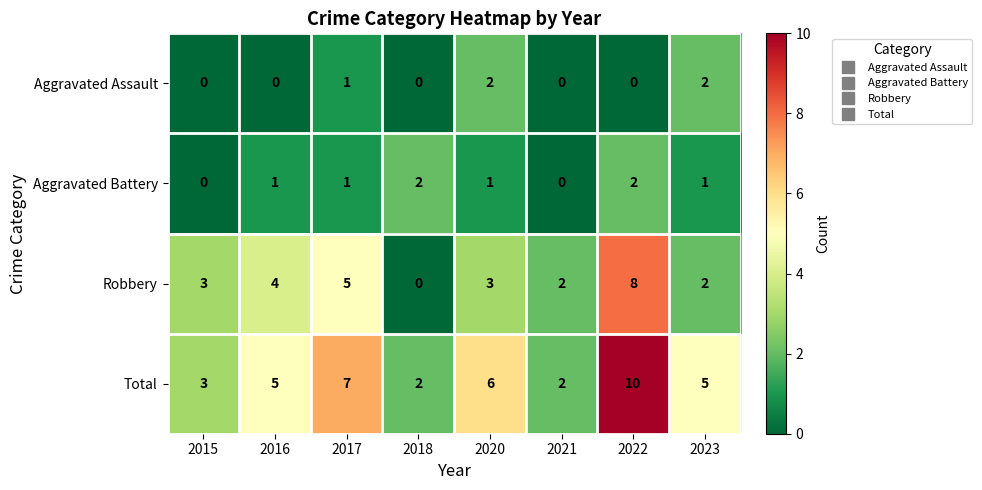

At which label is Total closest to 6?

2020